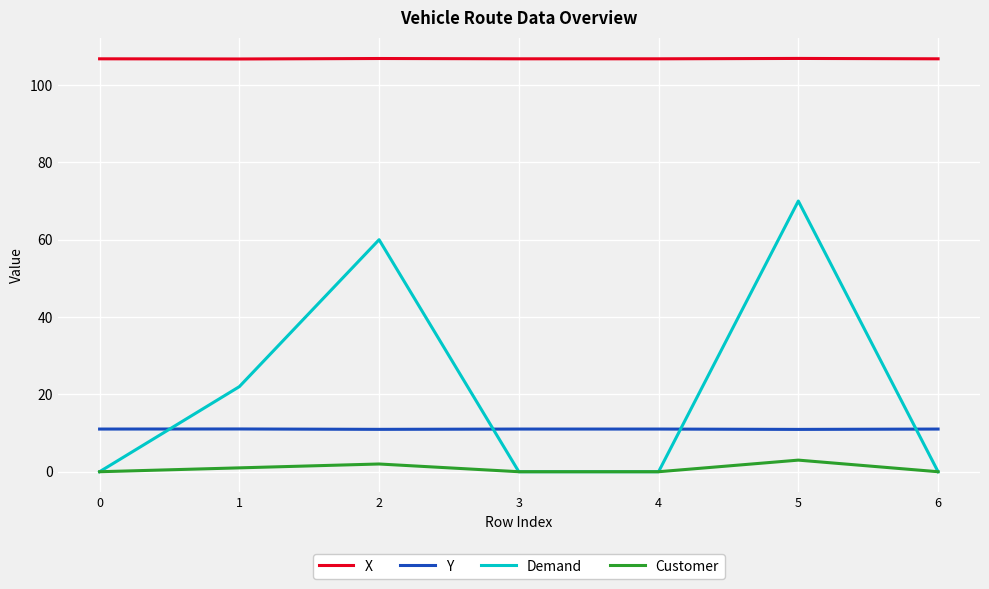

What is the greatest value displayed?

106.9